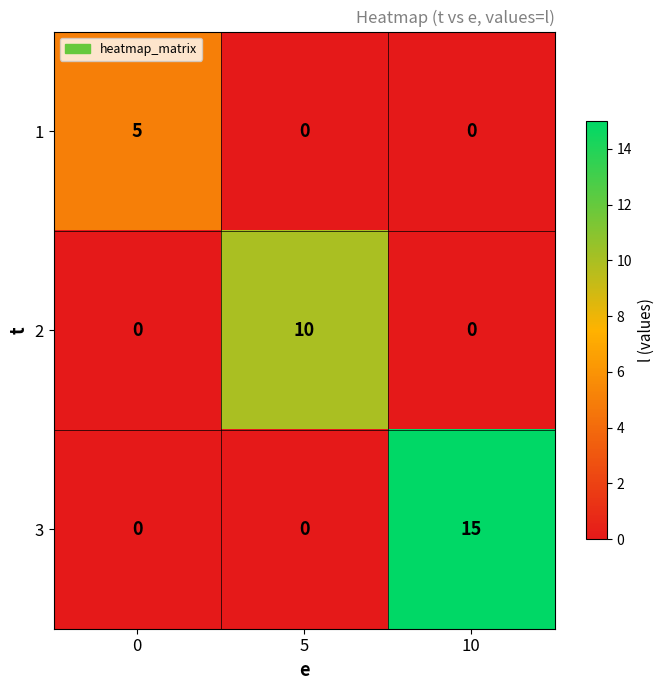

True or false: 3 has a value of 10 at 0.

False